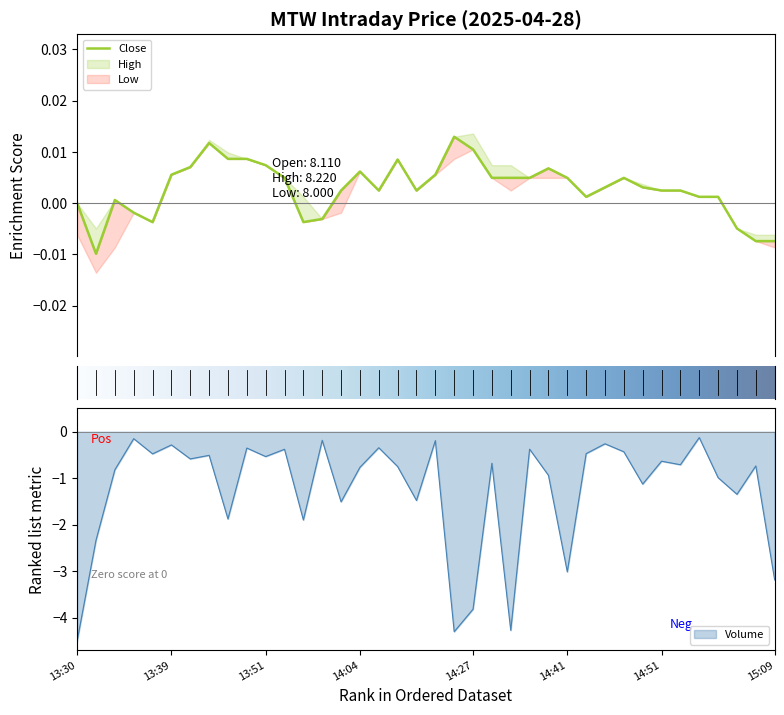

At which category is the sum across all series the highest?

33